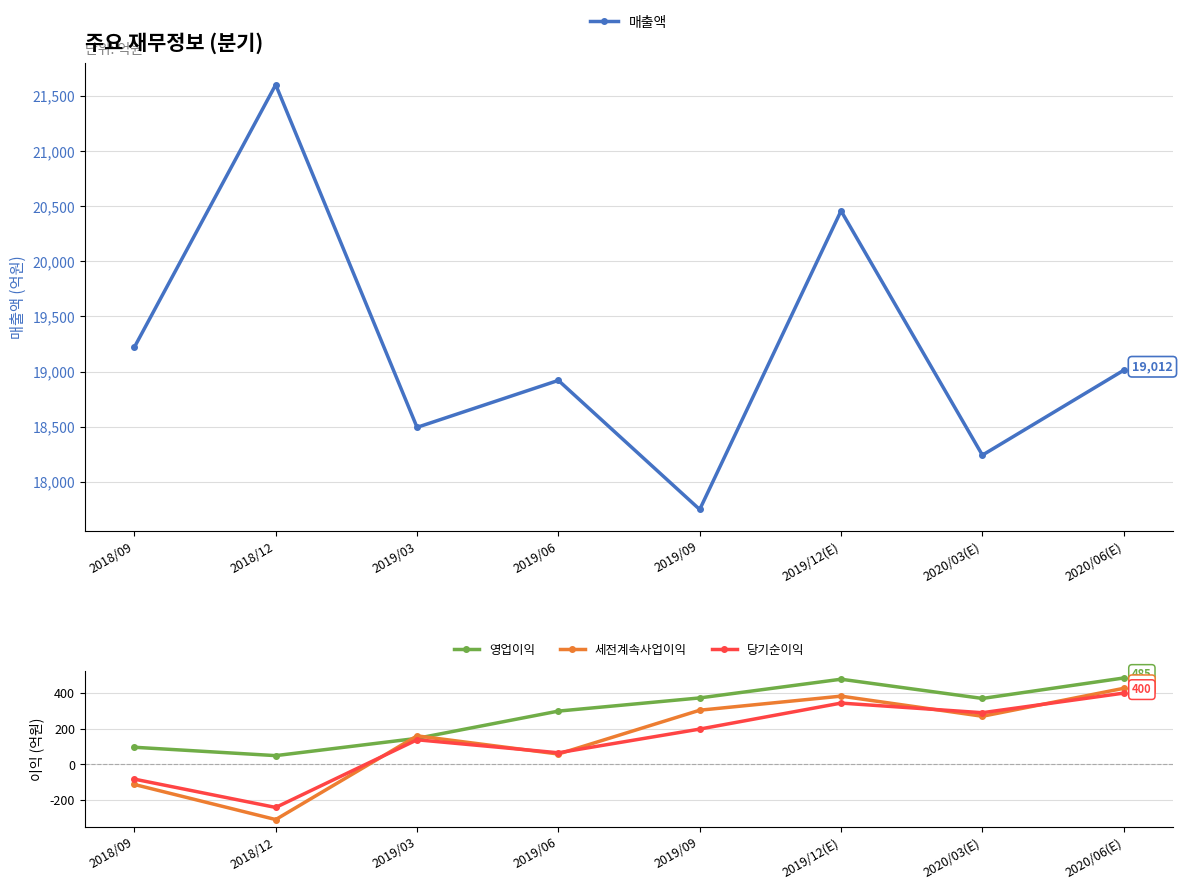

Where is the first local minimum for 당기순이익?

2018/12